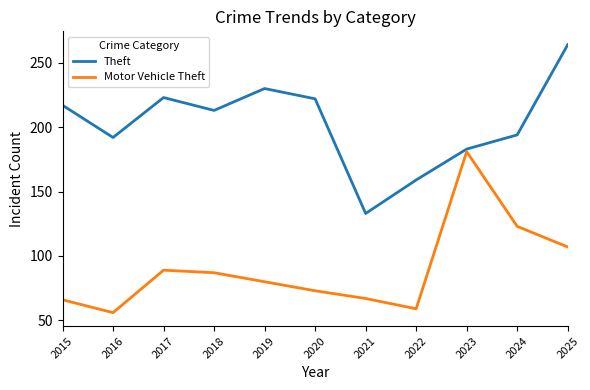

What is the spread (max minus min) of values at 2015?

151